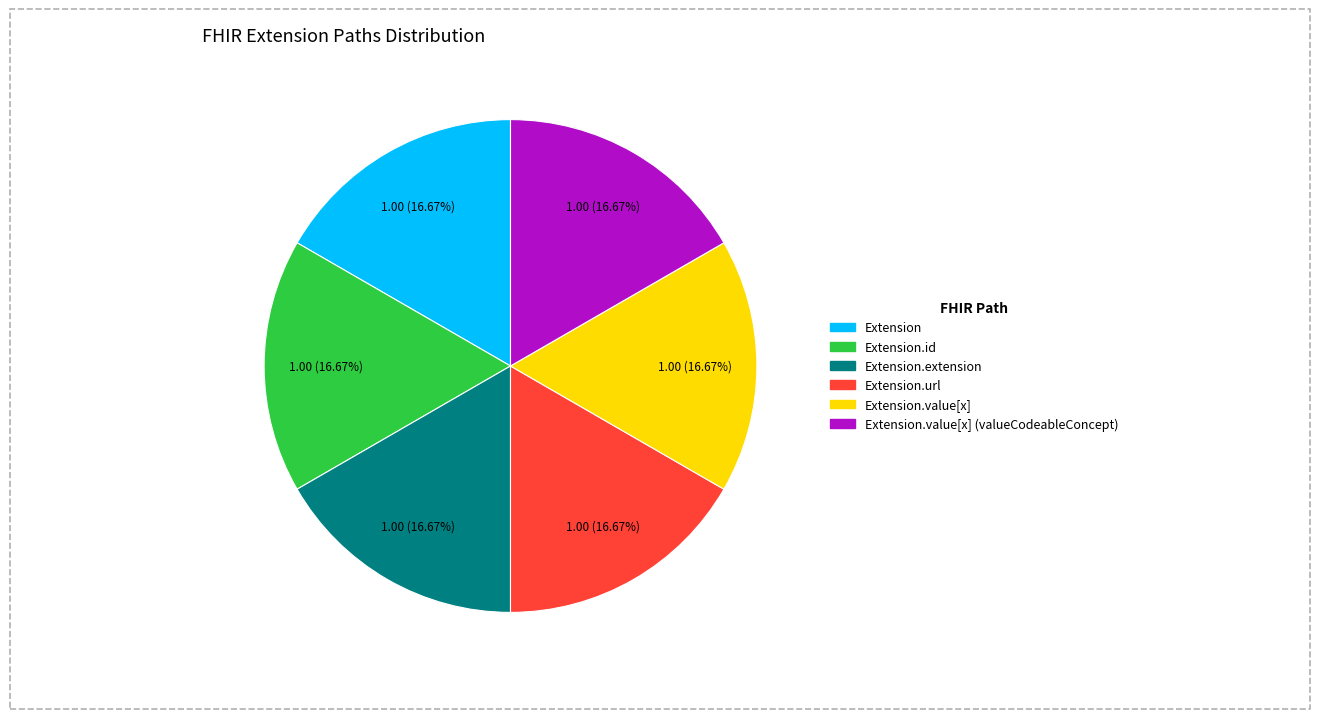

Does any single category account for the majority?

No